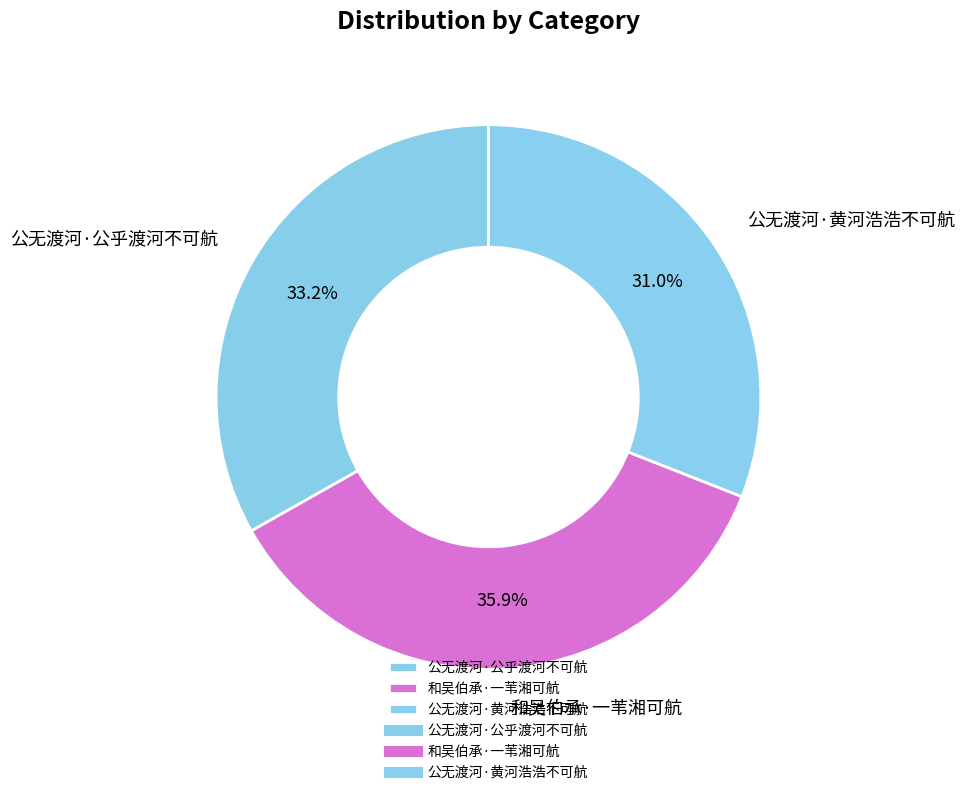

Is it true that 公无渡河·黄河浩浩不可航 is 25% of the pie?

False